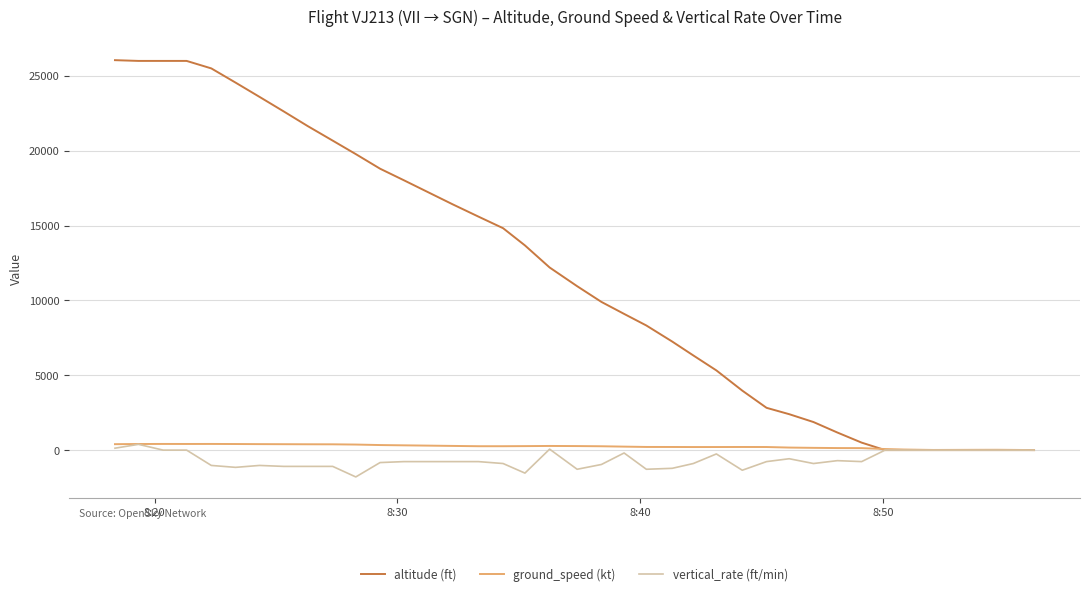

Which series has the largest range (max minus min)?

altitude (ft)